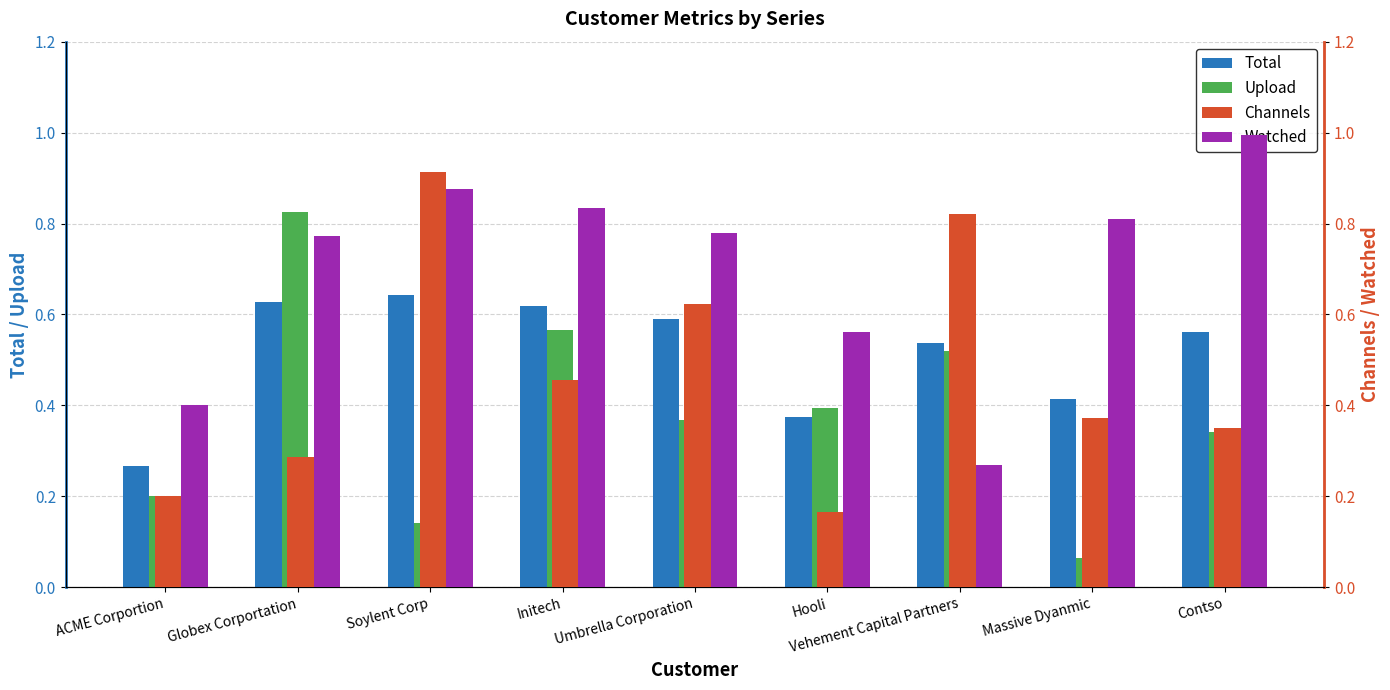

What is the highest value of the Total series?

0.6